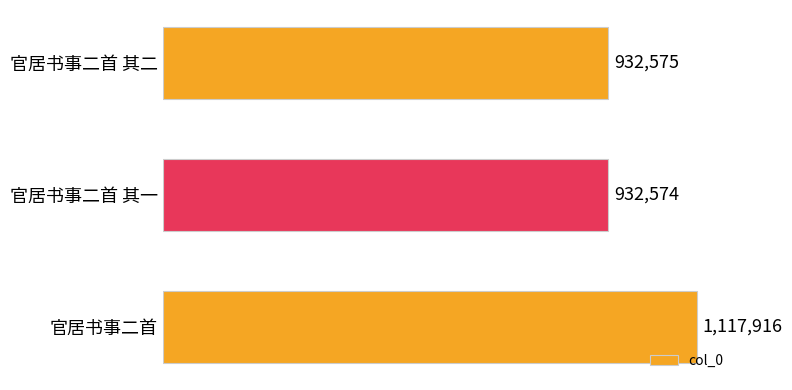

Are the bars grouped side by side (vs. stacked)?

No